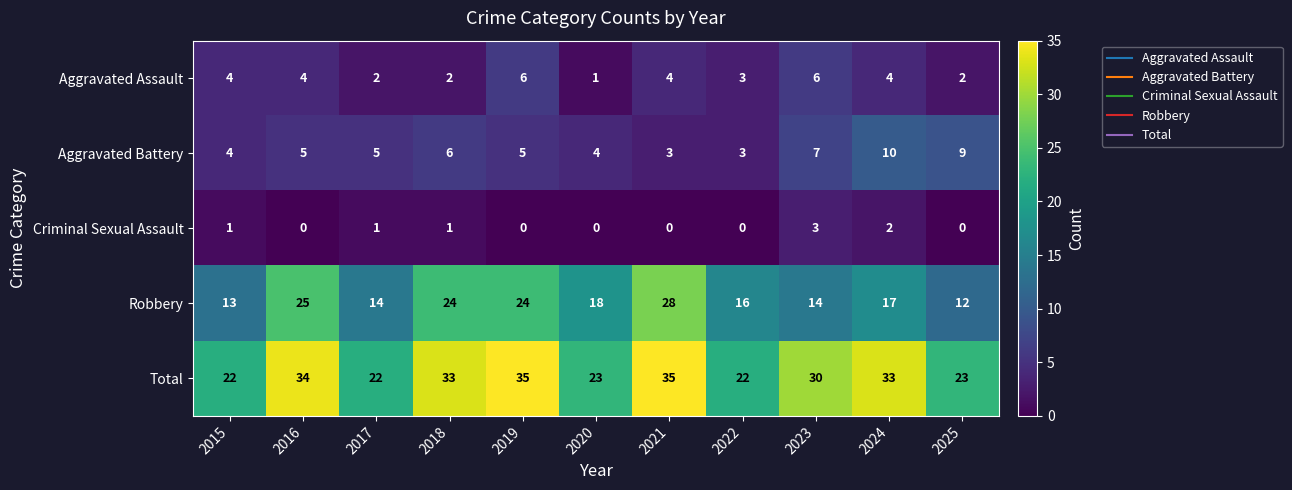

What is the difference between the highest and lowest values at 2018?

32